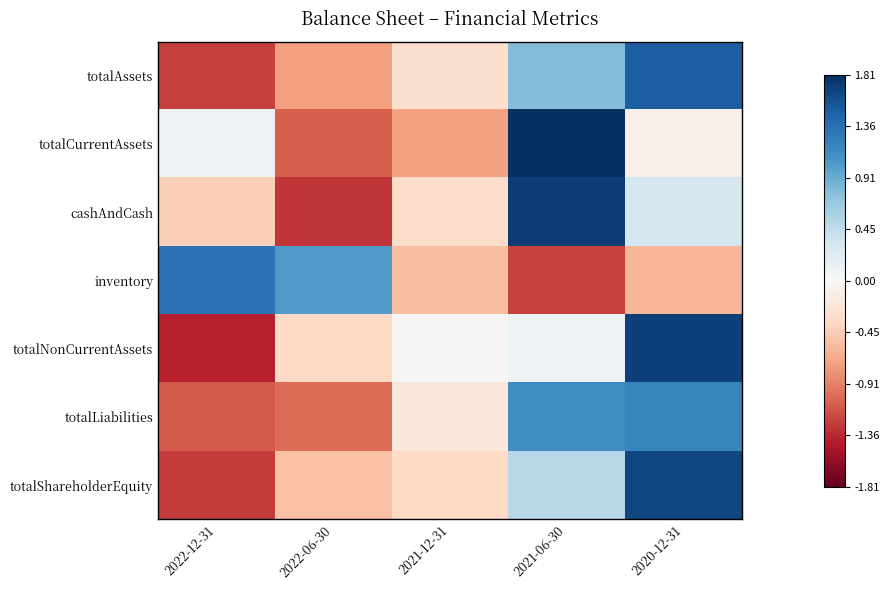

Reading left to right, what are all the values shown in this chart?

totalAssets: 2022-12-31=-1.2	2022-06-30=-0.7	2021-12-31=-0.3	2021-06-30=0.8	2020-12-31=1.5
totalCurrentAssets: 2022-12-31=0.1	2022-06-30=-1.1	2021-12-31=-0.7	2021-06-30=1.8	2020-12-31=-0.1
cashAndCash: 2022-12-31=-0.4	2022-06-30=-1.3	2021-12-31=-0.3	2021-06-30=1.7	2020-12-31=0.3
inventory: 2022-12-31=1.3	2022-06-30=1.0	2021-12-31=-0.5	2021-06-30=-1.2	2020-12-31=-0.6
totalNonCurrentAssets: 2022-12-31=-1.4	2022-06-30=-0.4	2021-12-31=-0.0	2021-06-30=0.1	2020-12-31=1.7
totalLiabilities: 2022-12-31=-1.1	2022-06-30=-1.0	2021-12-31=-0.2	2021-06-30=1.1	2020-12-31=1.2
totalShareholderEquity: 2022-12-31=-1.3	2022-06-30=-0.5	2021-12-31=-0.4	2021-06-30=0.5	2020-12-31=1.6